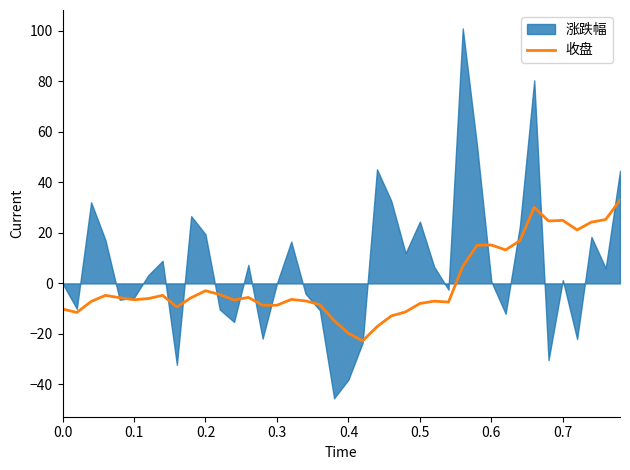

What is the minimum value for 收盘?

-22.7